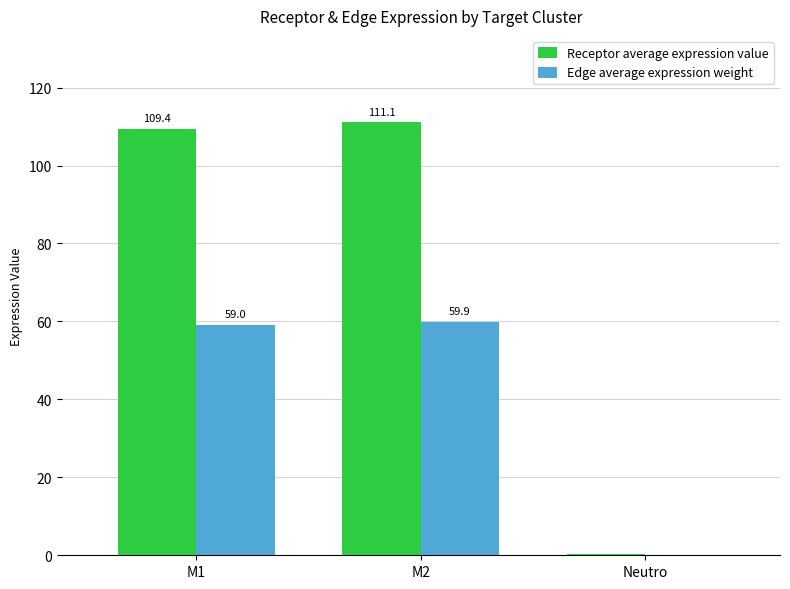

Between M1 and Neutro, which series saw the biggest shift?

Receptor average expression value